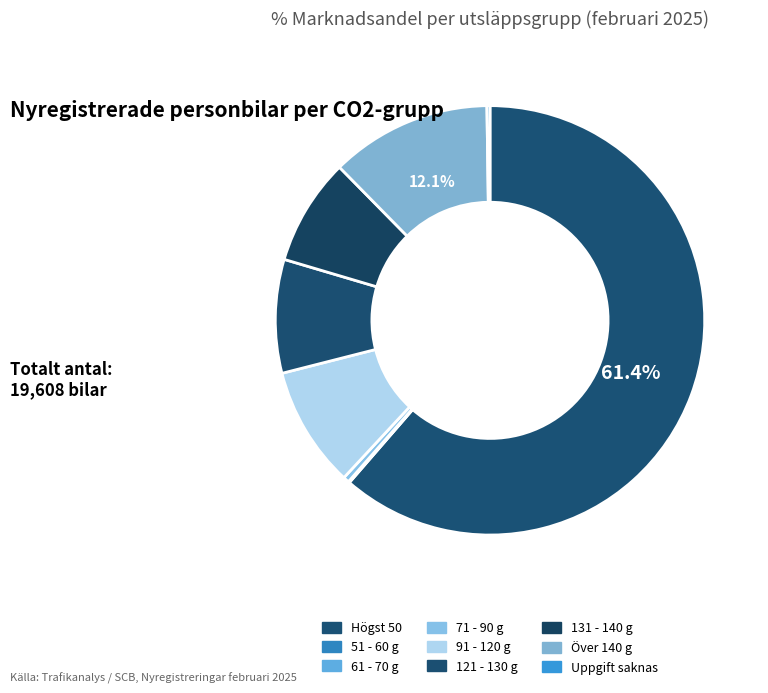

How much of the chart is everything except 91 - 120 g?

90.9%